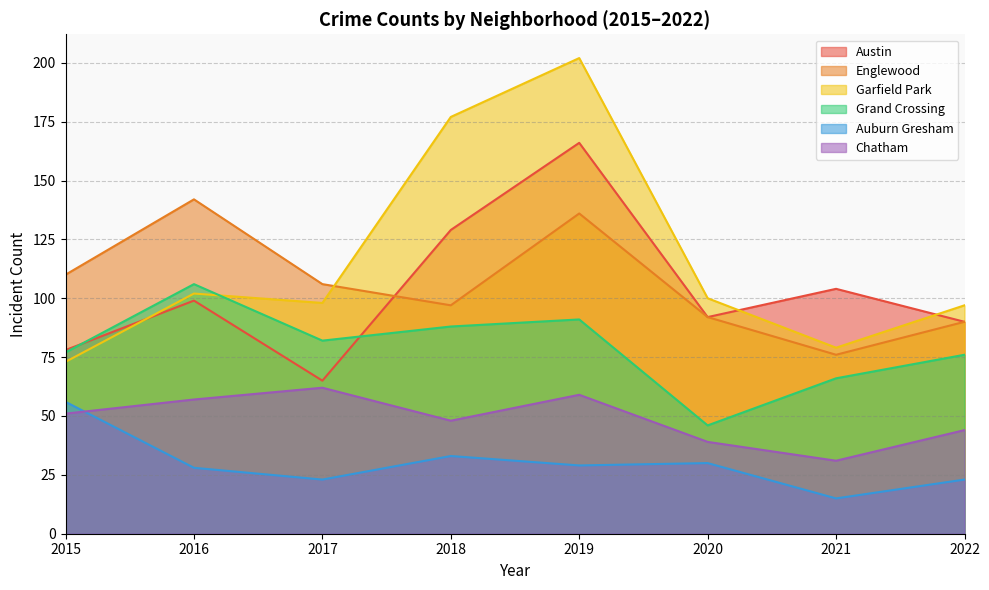

What is the minimum value for Grand Crossing?

46